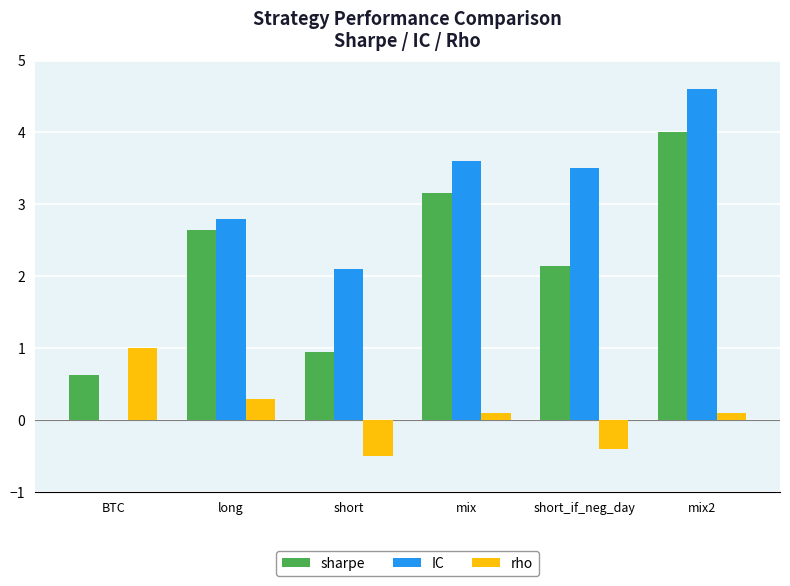

What is the highest value of the sharpe series?

4.0